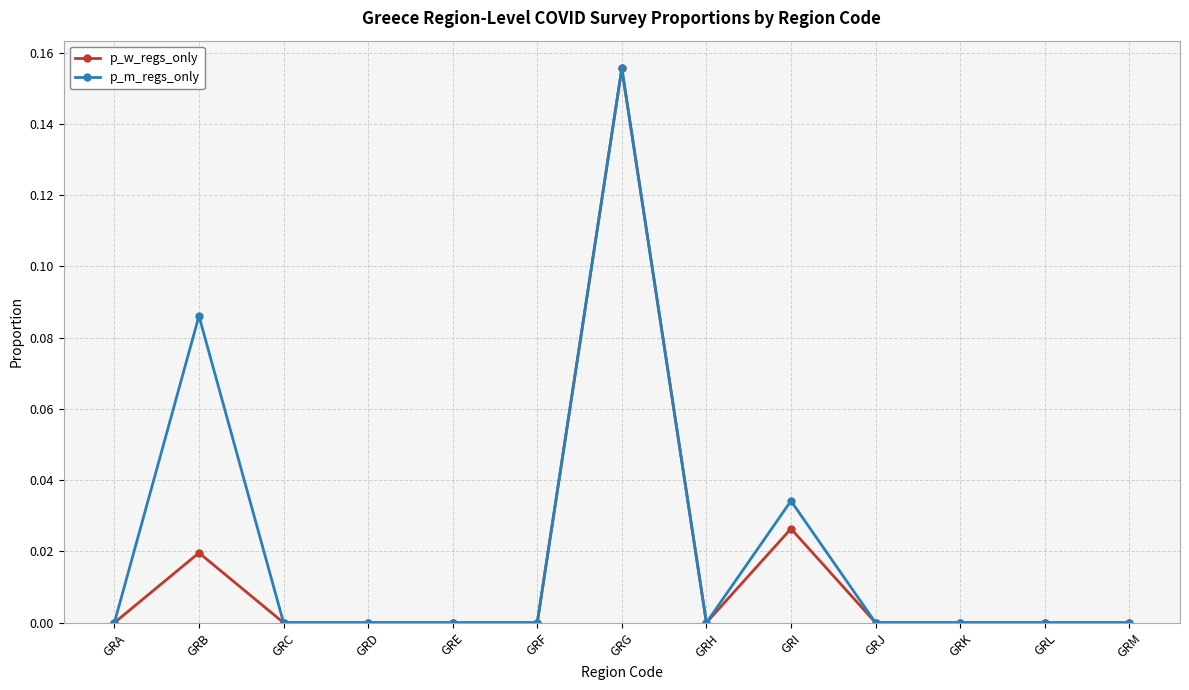

What are all the series names shown in the legend?

p_w_regs_only, p_m_regs_only